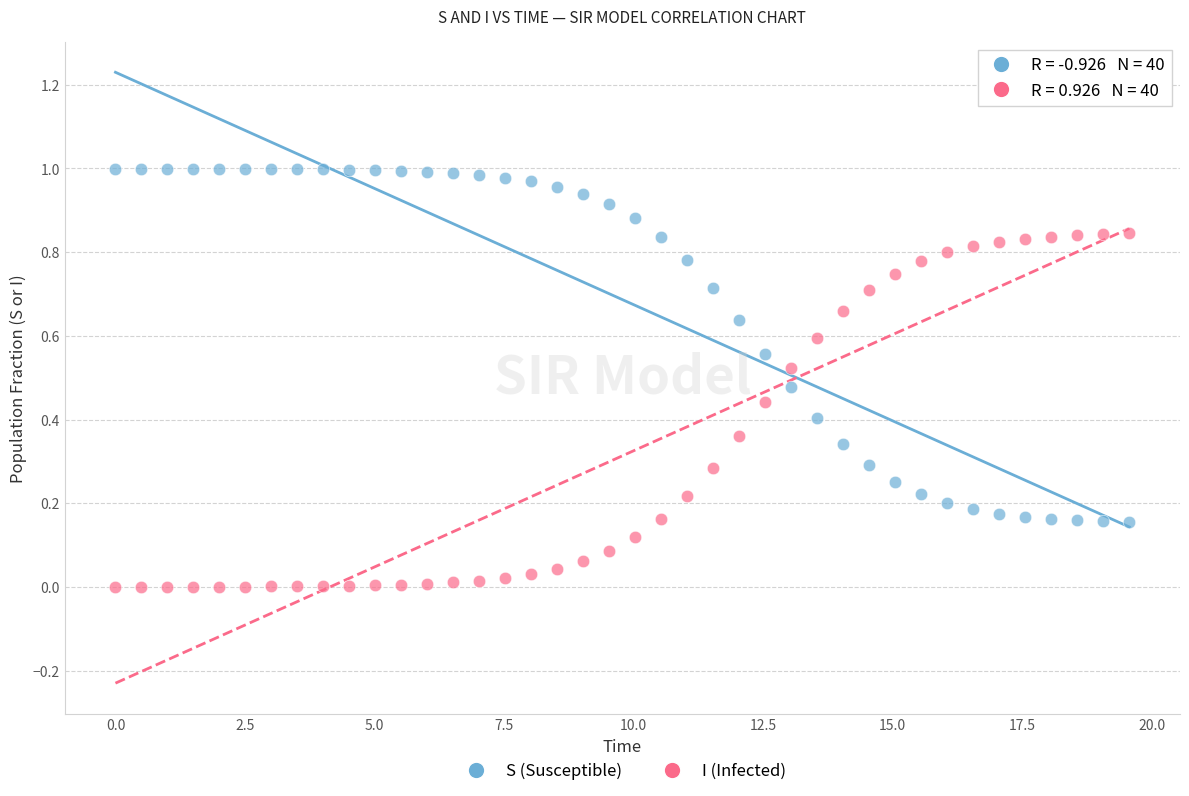

Which series contains the highest Y value?

S (Susceptible)